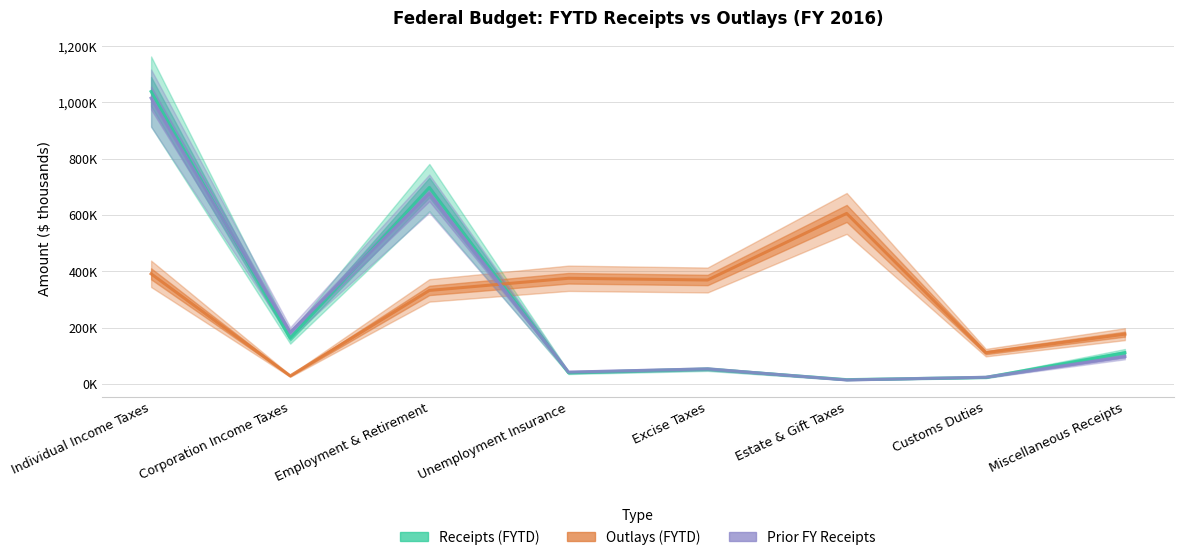

True or false: Outlays (FYTD) has more than 1 interior local peaks.

True